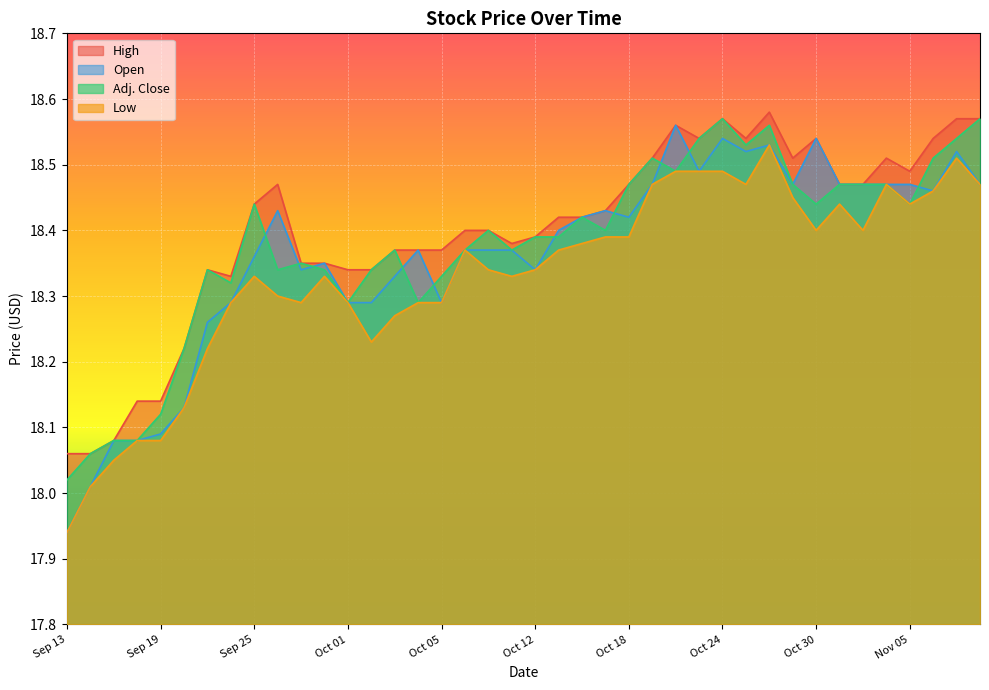

Count the High values in the range 18 to 19.

40